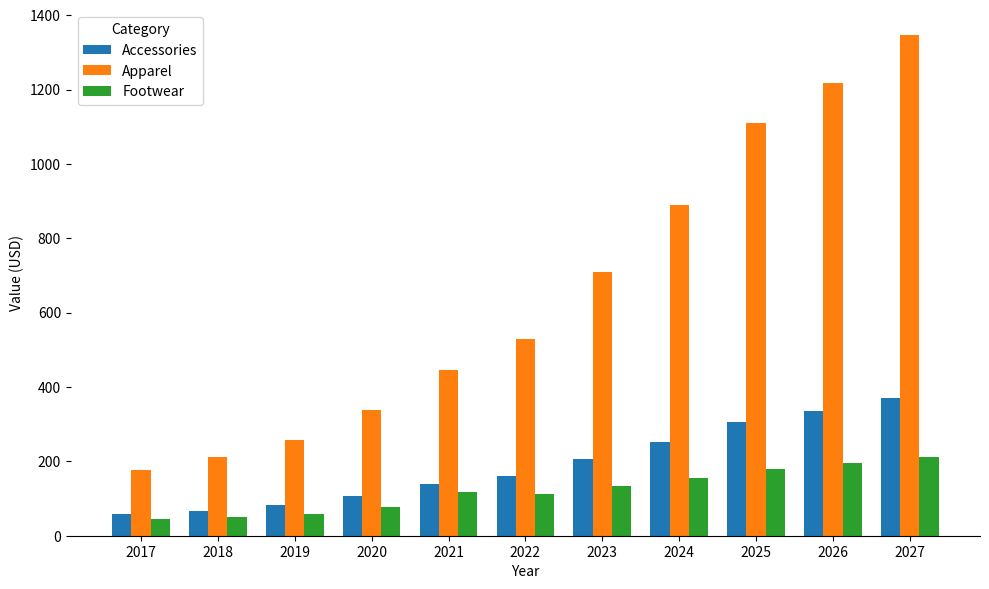

How many data points does each series have?

11